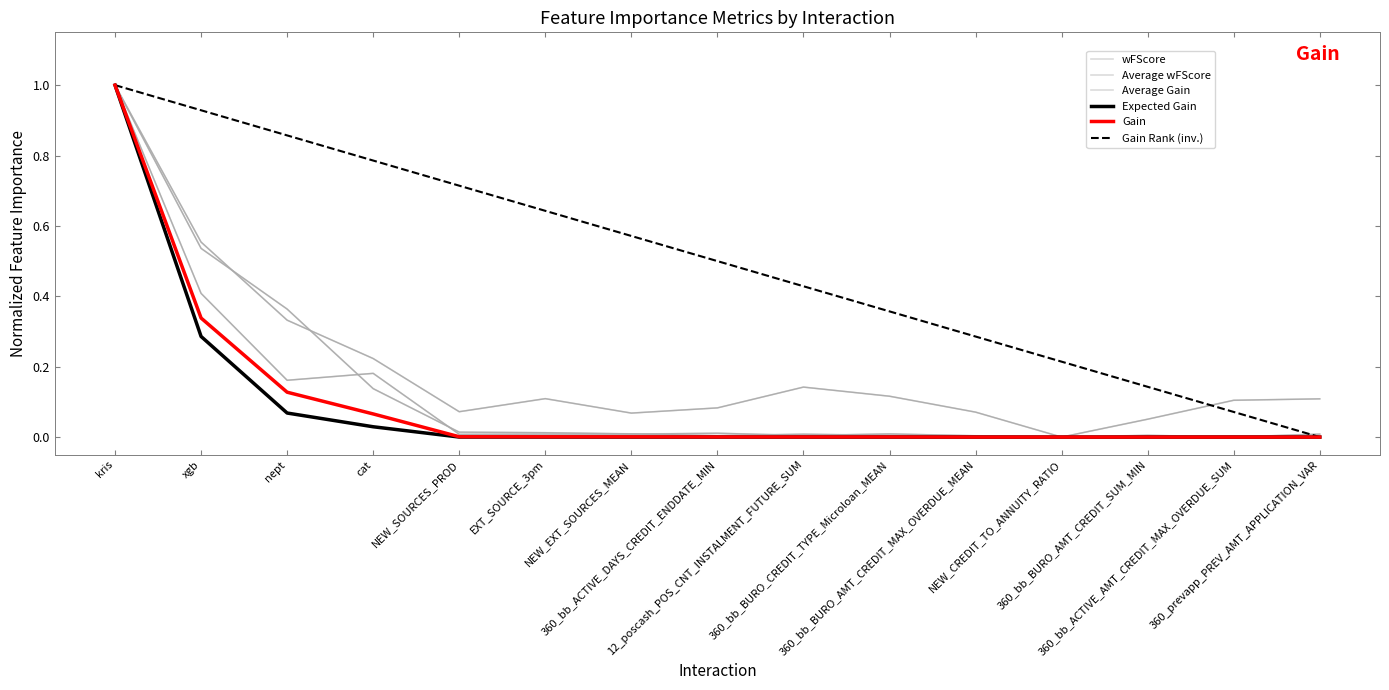

At which category does Expected Gain reach its first local valley?

360_bb_ACTIVE_DAYS_CREDIT_ENDDATE_MIN